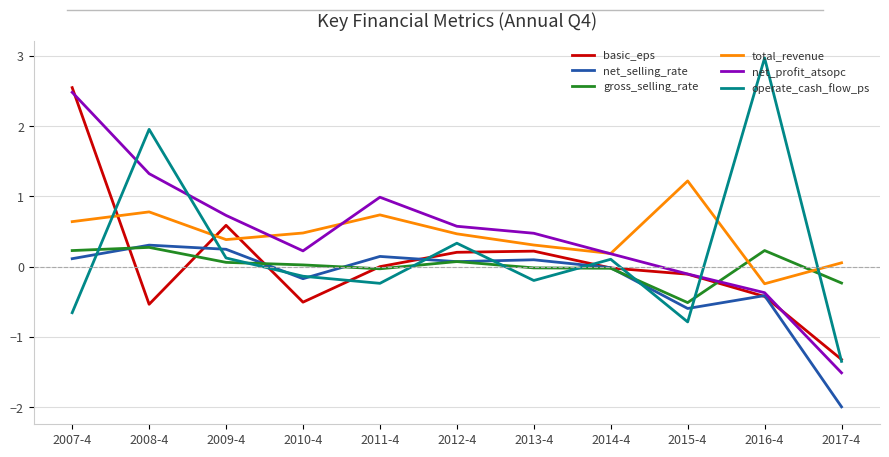

True or false: total_revenue has a value of 0.7 at 2010-4.

False